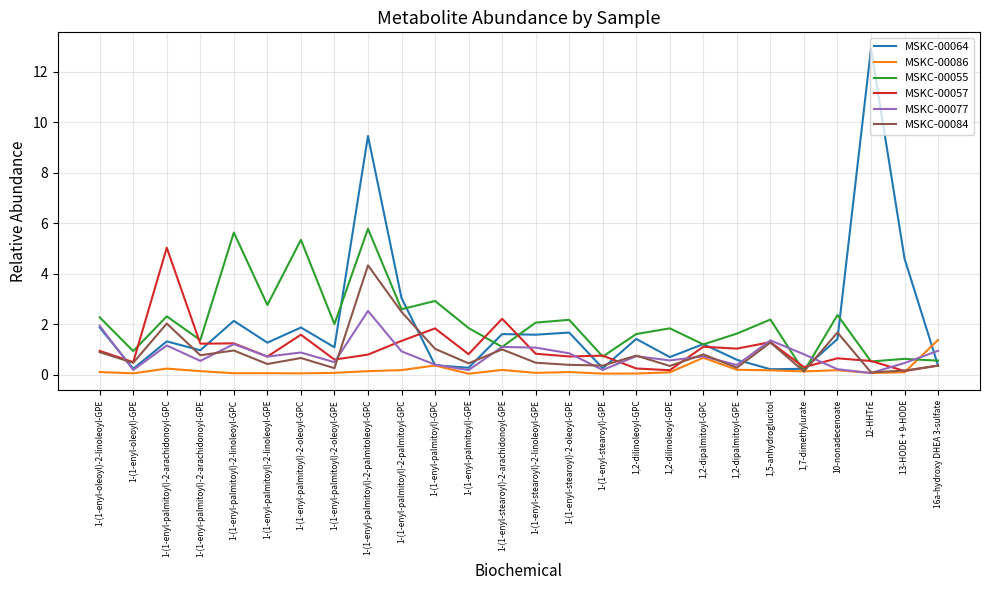

How many series are shown in this chart?

6